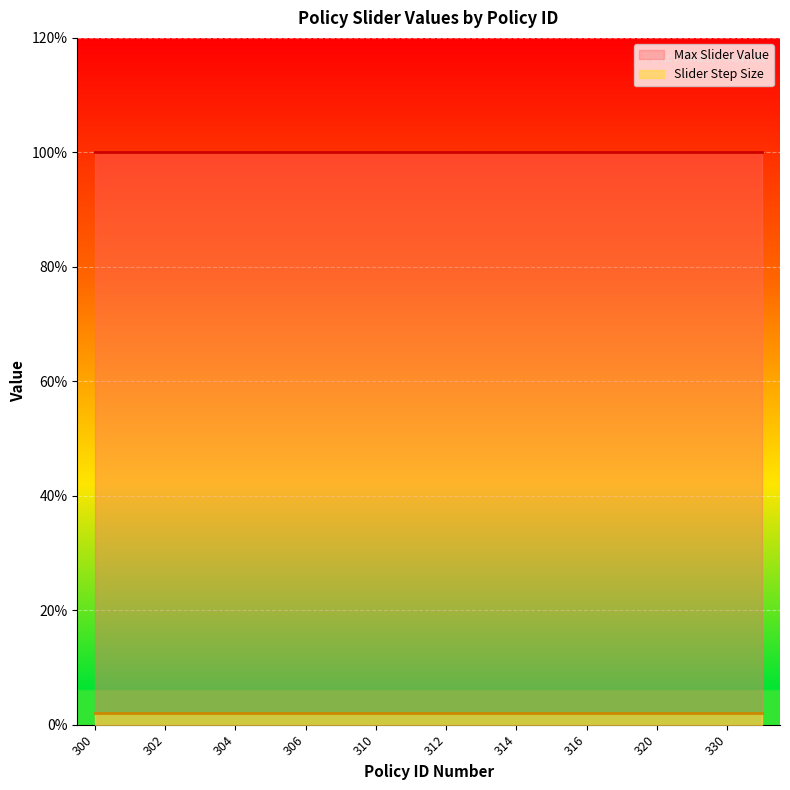

Which series has the largest range (max minus min)?

Max Slider Value